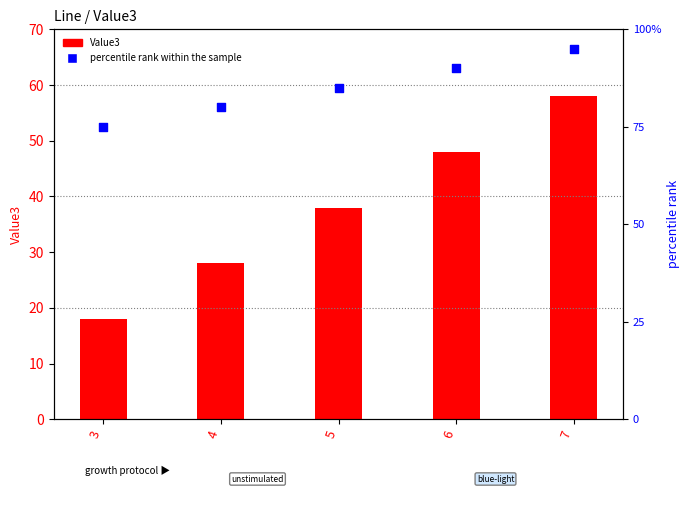

Which series has the largest Y range (max minus min)?

Value3